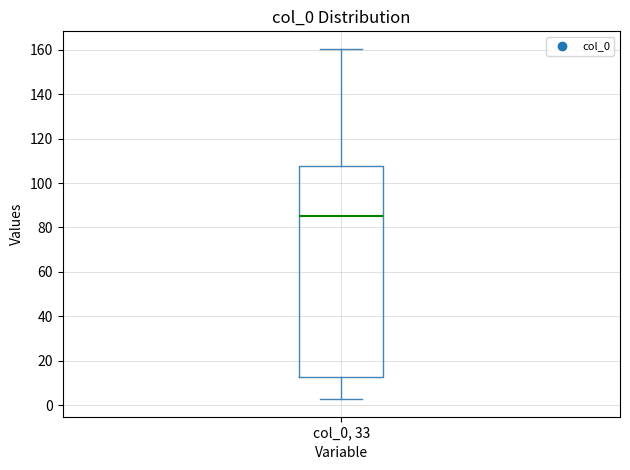

Transcribe this box plot: give where the median line is, the range the box spans, and where the two whiskers end, as read against the y-axis. The values are not printed on the chart, so give them approximately, as read against the axis.

median 86, box 12 to 108, whiskers 2 to 160